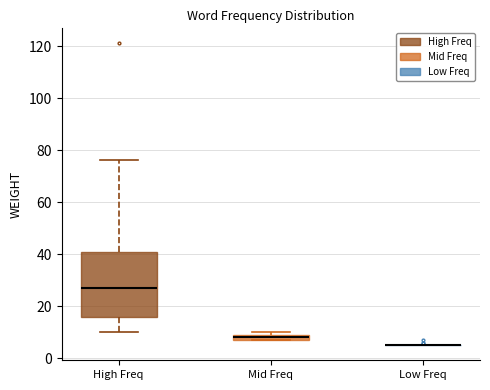

Which box is the tallest, from its lower edge to its upper edge?

High Freq